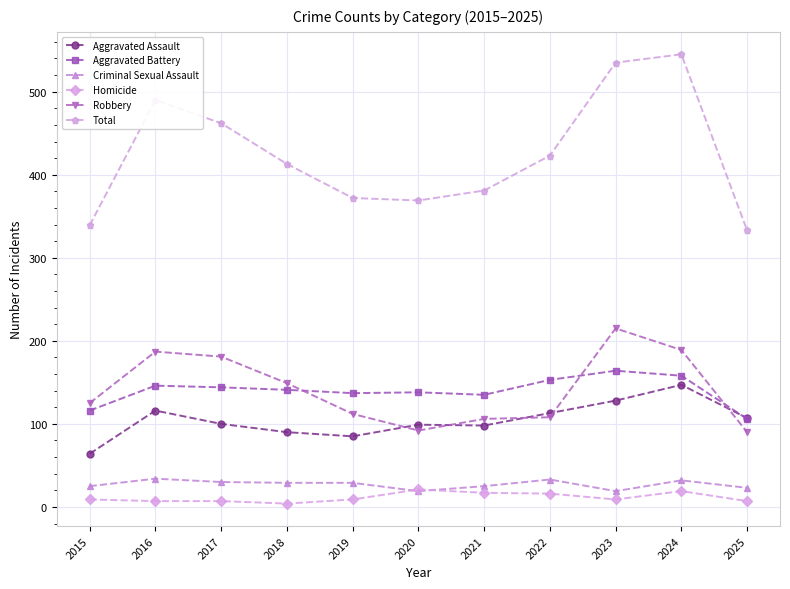

True or false: Aggravated Battery has a value of 153 at 2022.

True